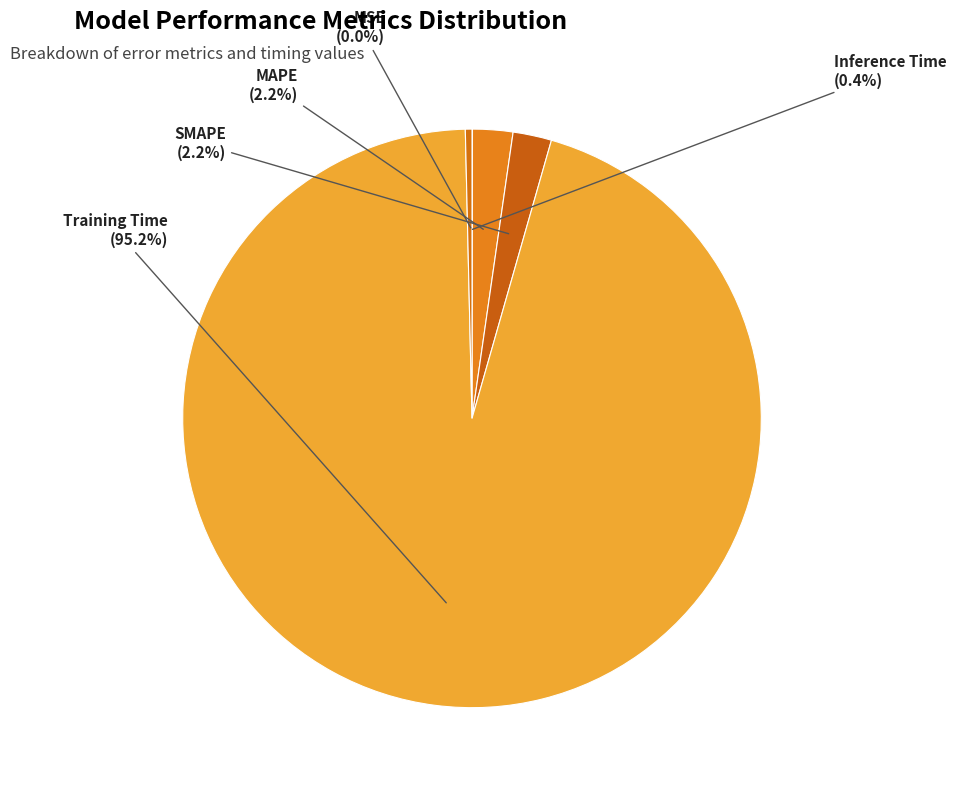

Count the number of slices in the pie.

5